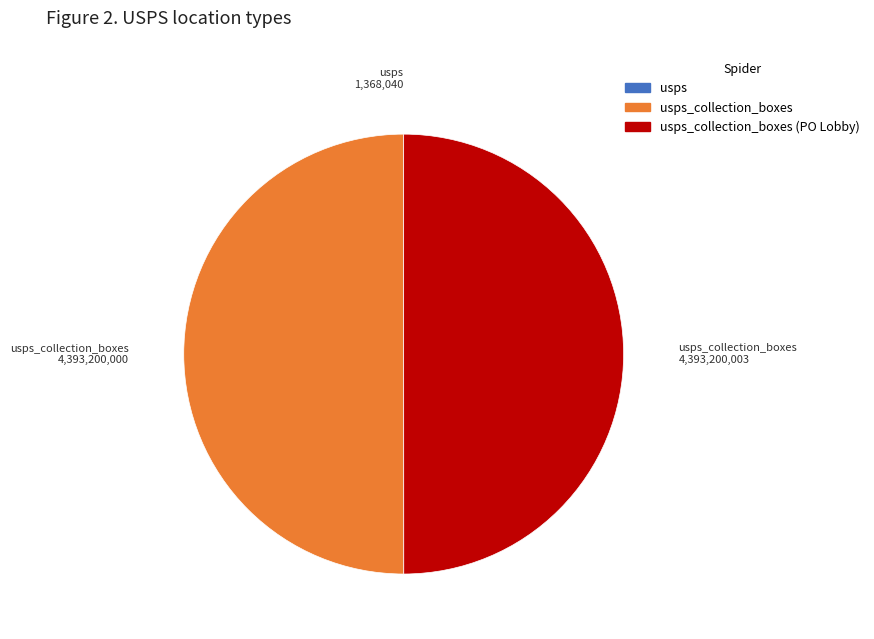

To the nearest percent, what is the average slice percentage?

33%